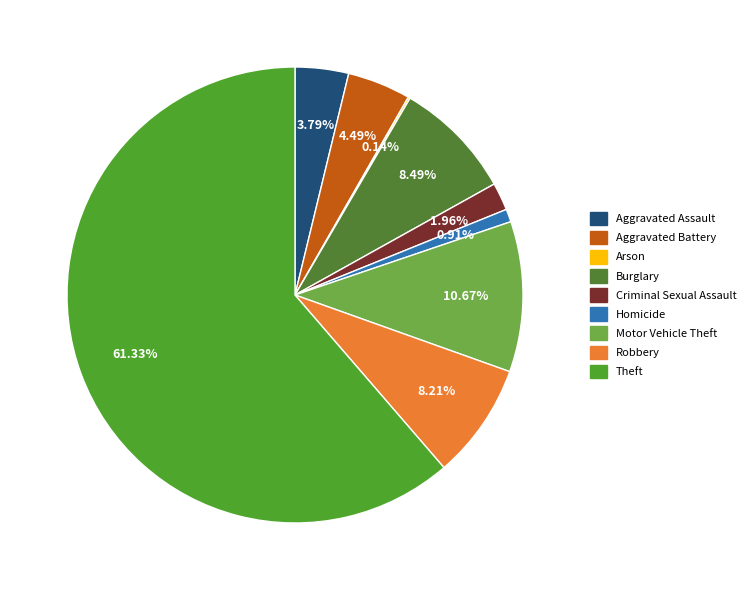

What percentage is the Aggravated Assault slice, to the nearest percent?

4%